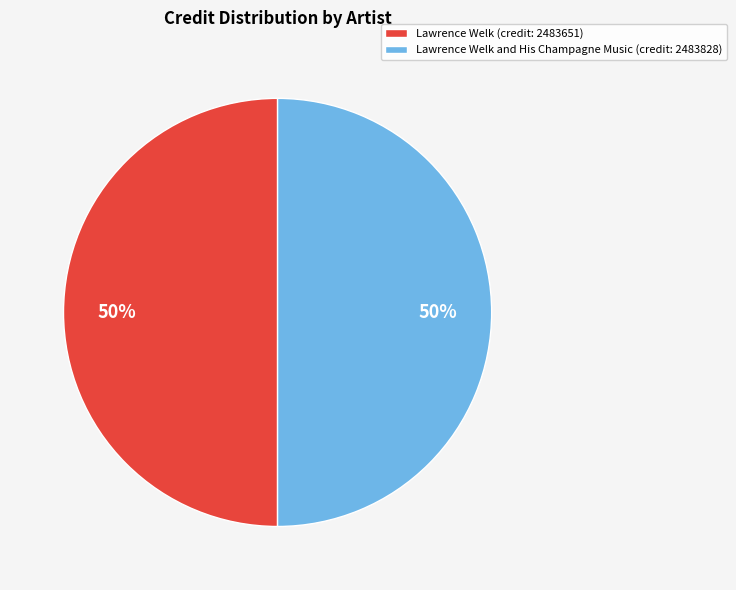

Do Lawrence Welk (credit: 2483651) and Lawrence Welk and His Champagne Music (credit: 2483828) together represent more than half of the pie?

Yes